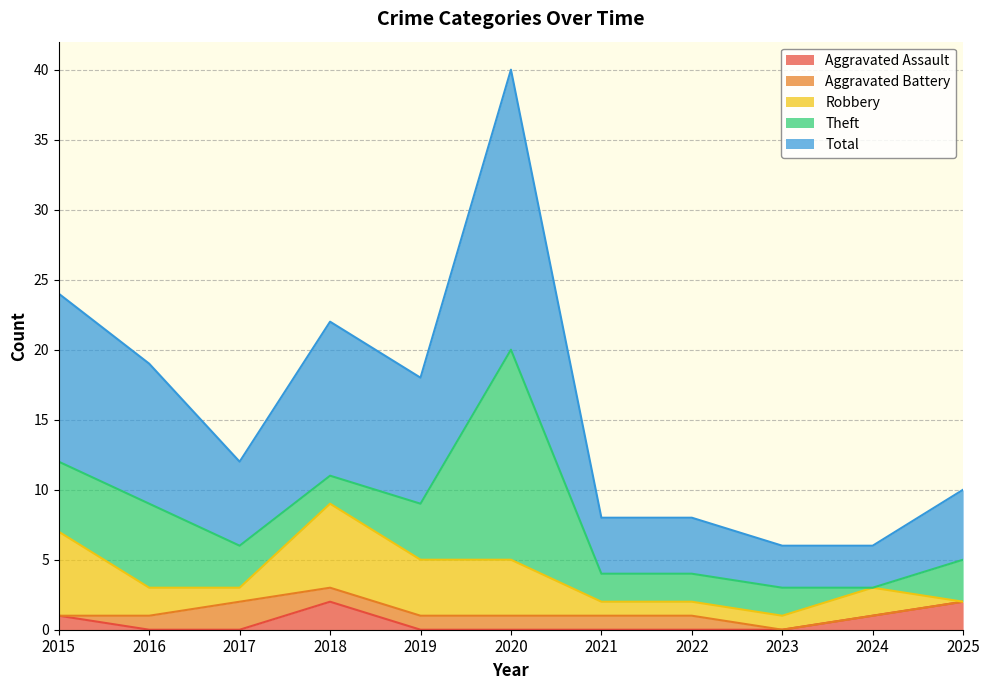

How many values in the Theft series exceed 3?

4